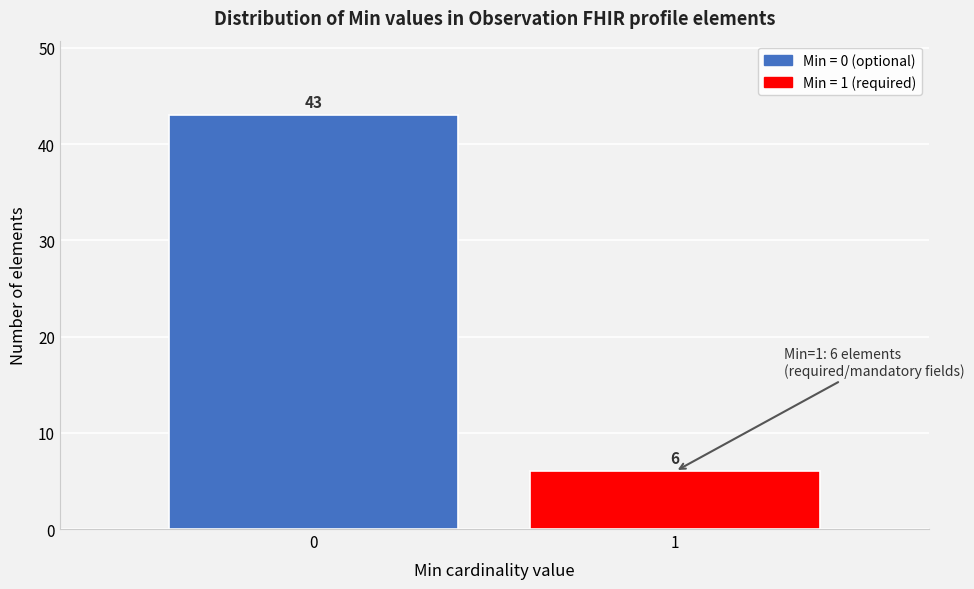

Reading right to left, transcribe all the data shown in this chart.

6	43